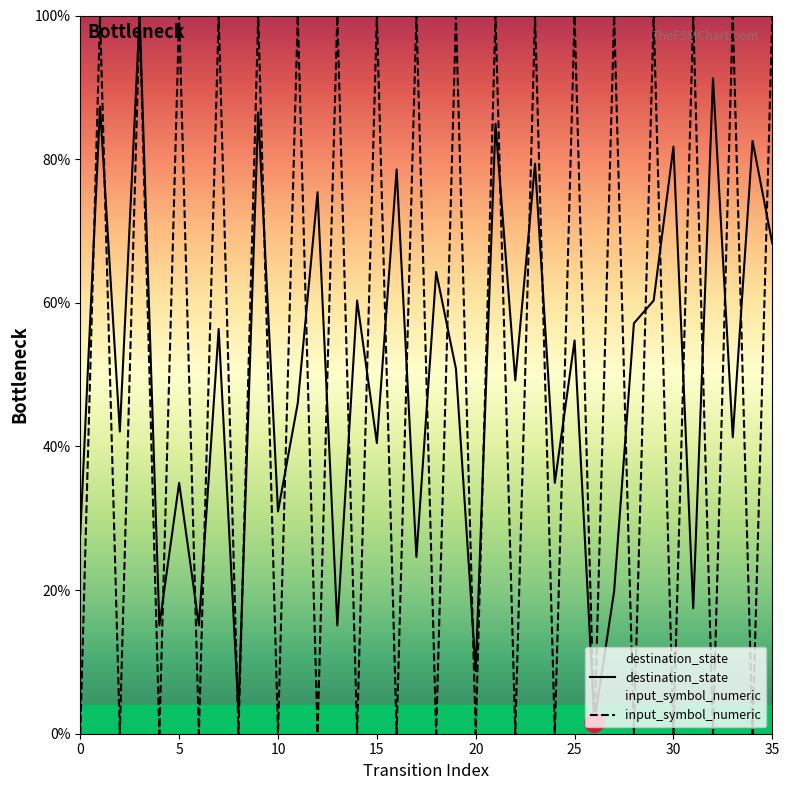

Reading right to left, list all the values displayed in this chart.

destination_state: 68.3	82.5	41.3	91.3	17.5	81.7	60.3	57.1	19.8	1.6	54.8	34.9	79.4	49.2	84.9	8.7	50.8	64.3	24.6	78.6	40.5	60.3	15.1	75.4	46.0	31.0	86.5	3.2	56.3	15.1	34.9	15.1	100.0	42.1	87.3	27.8
input_symbol_numeric: 100.0	0.0	100.0	0.0	100.0	0.0	100.0	0.0	100.0	0.0	100.0	0.0	100.0	0.0	100.0	0.0	100.0	0.0	100.0	0.0	100.0	0.0	100.0	0.0	100.0	0.0	100.0	0.0	100.0	0.0	100.0	0.0	100.0	0.0	100.0	0.0